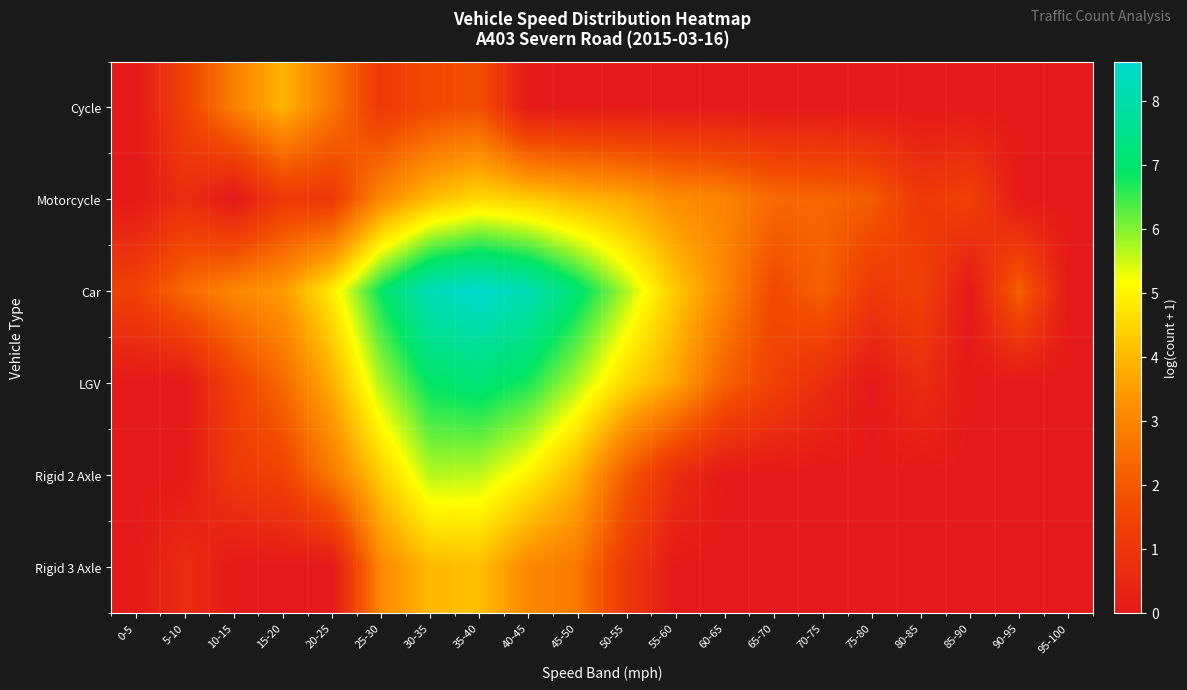

Which series has the widest spread of values?

Car